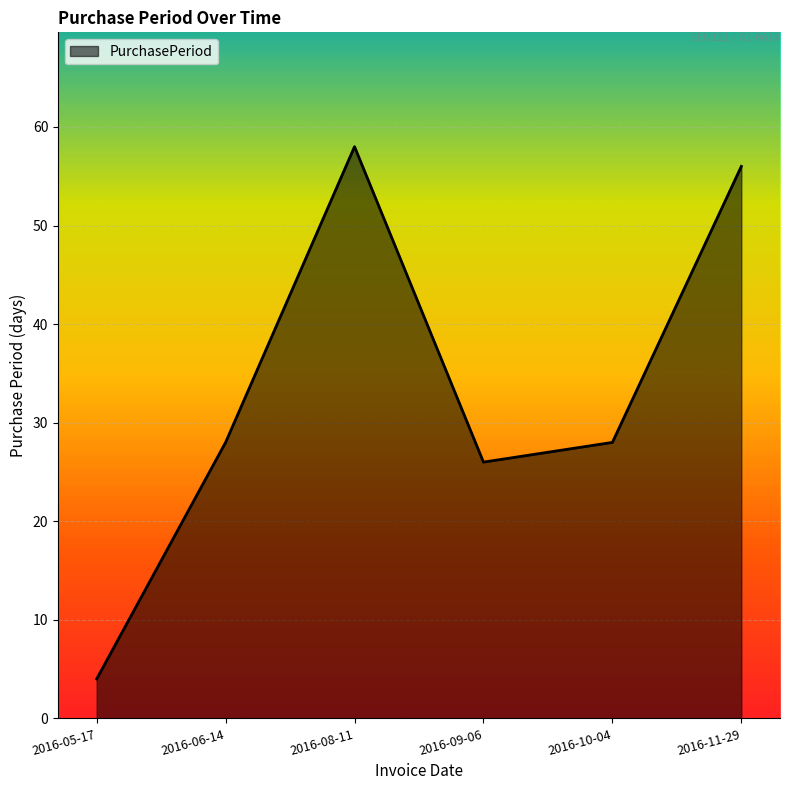

Approximately how many times larger is the value at 2016-10-04 compared to 2016-09-06?

1.1